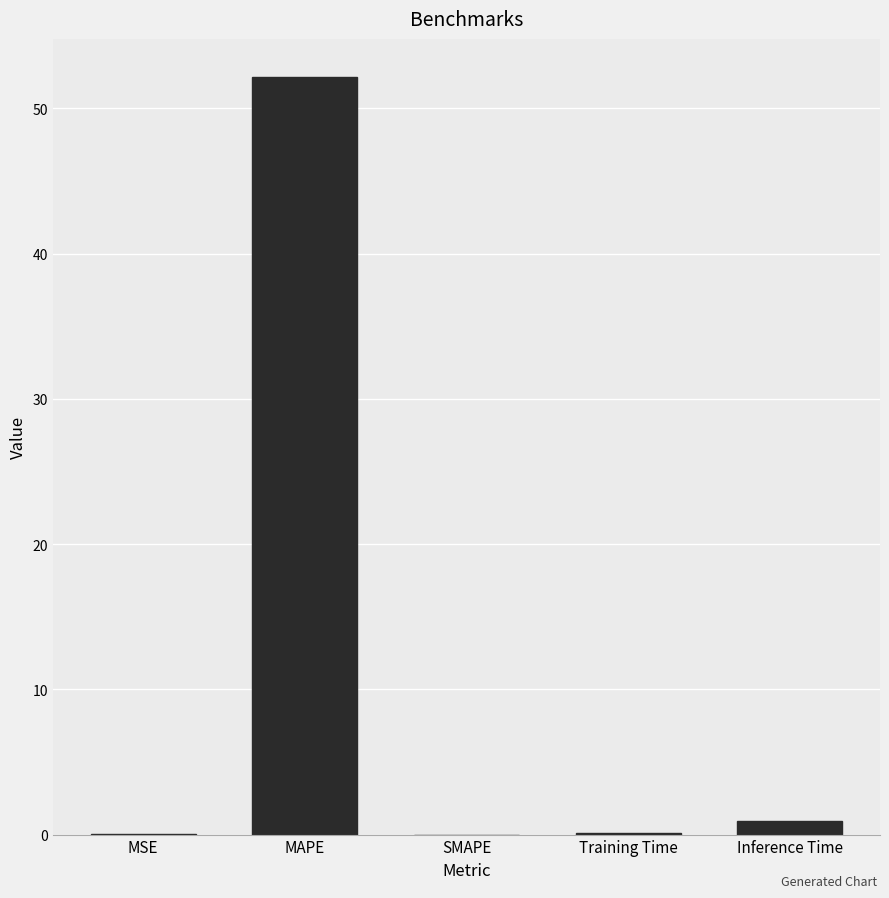

What is the maximum value shown in the chart?

52.2